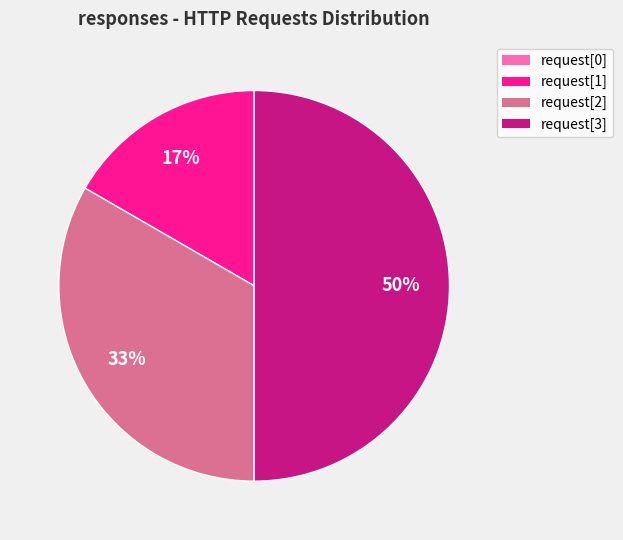

To the nearest percent, what is the difference between the largest and smallest slice percentages?

50%